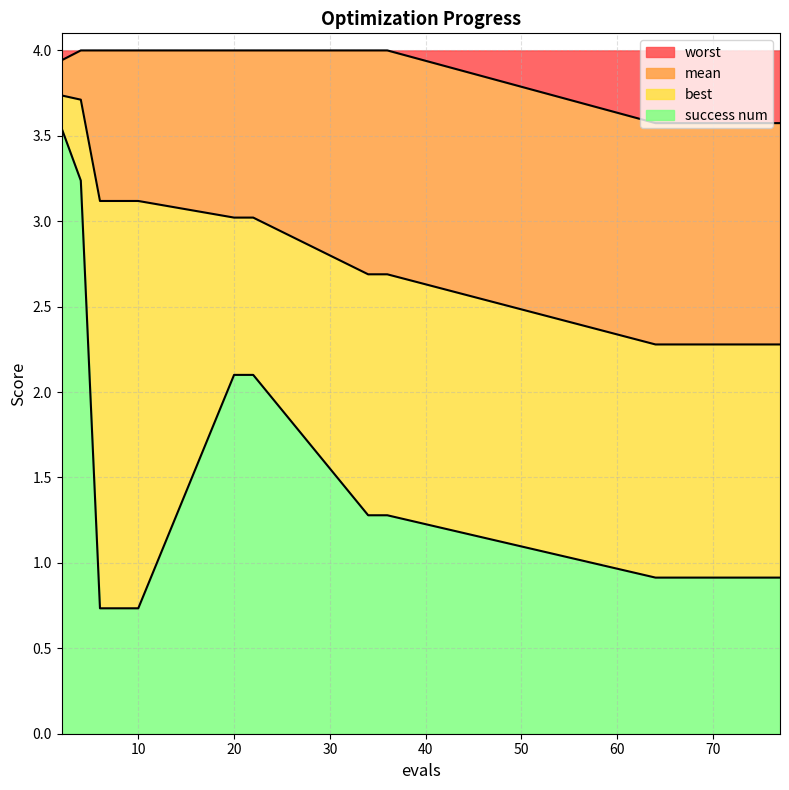

What is the minimum value for success num?

0.7